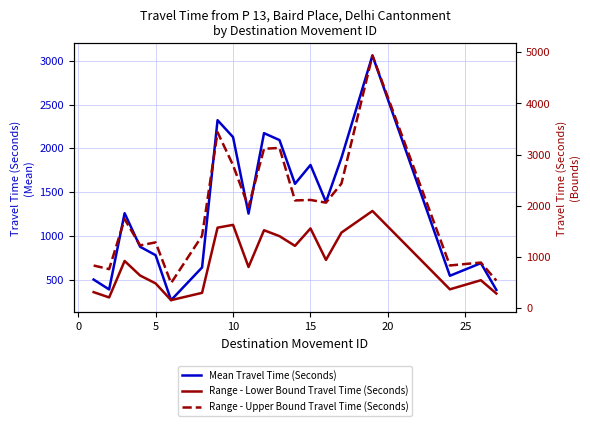

Which series has the largest range (max minus min)?

Range - Upper Bound Travel Time (Seconds)